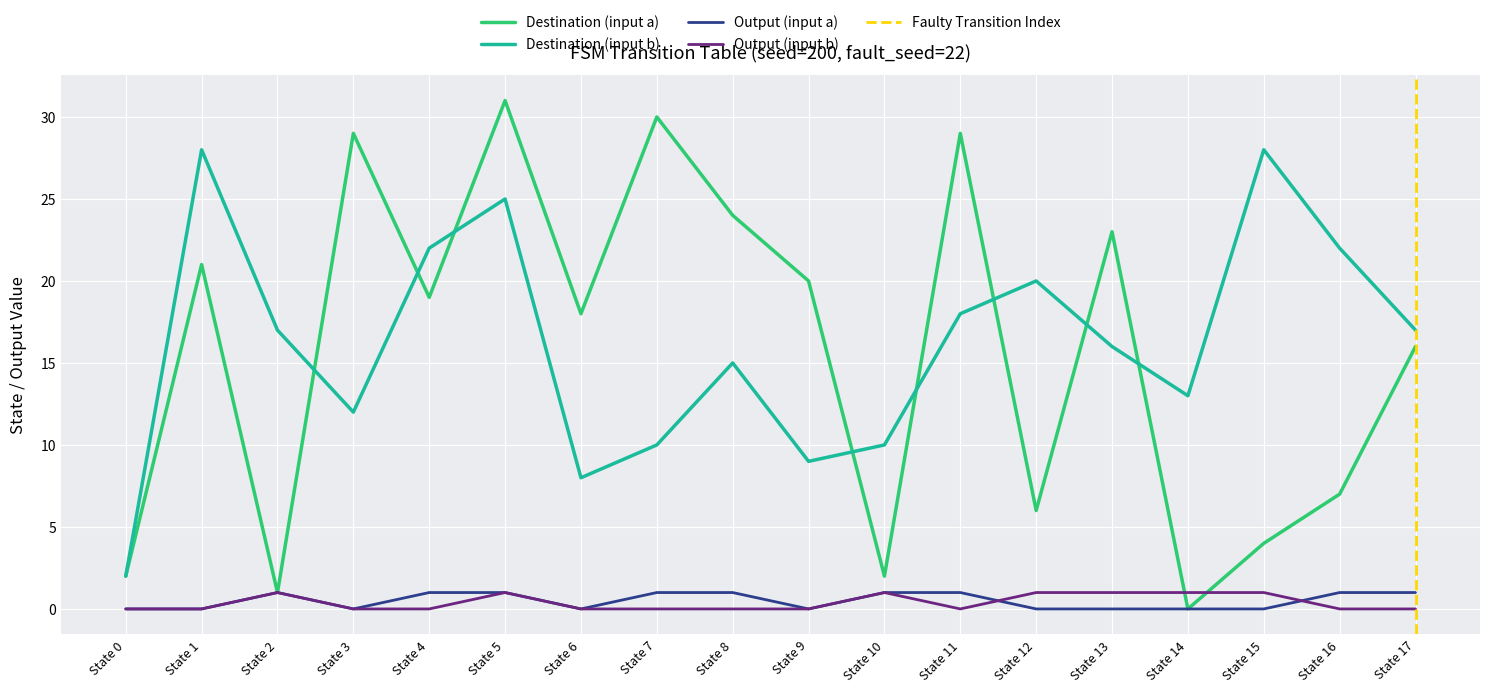

How many interior local valleys does the Destination (input b) series have?

4